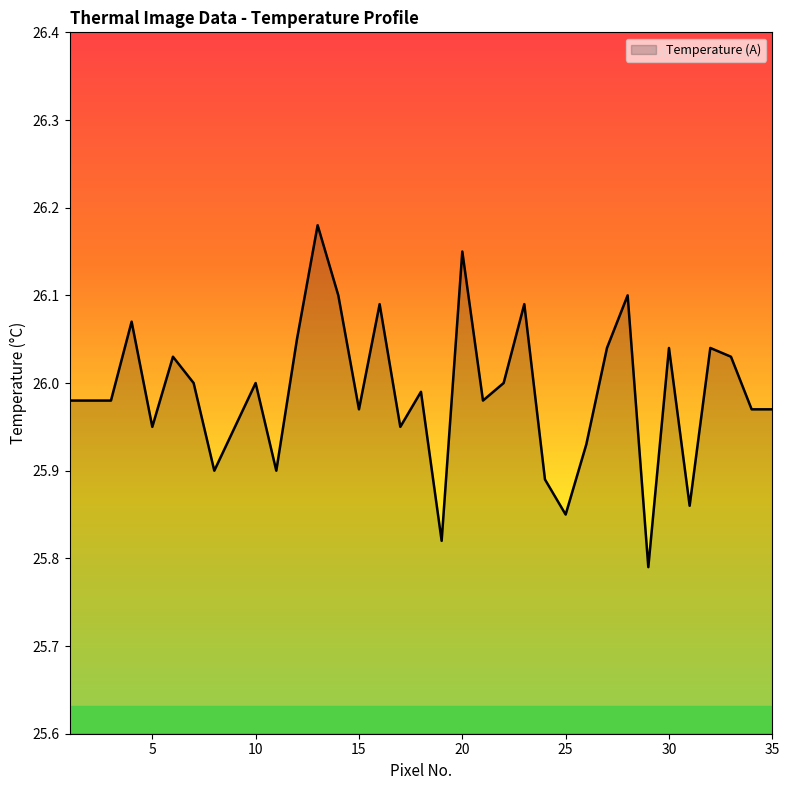

What is the difference between the maximum and minimum values?

0.4